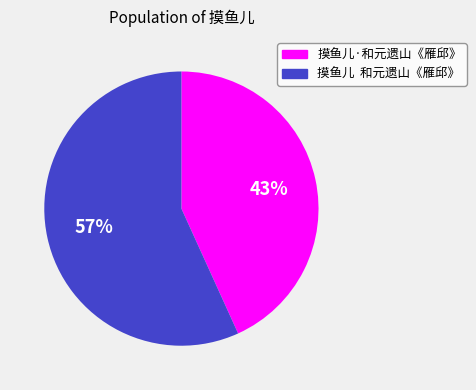

Rank the categories by value from highest to lowest.

摸鱼儿 和元遗山《雁邱》, 摸鱼儿·和元遗山《雁邱》